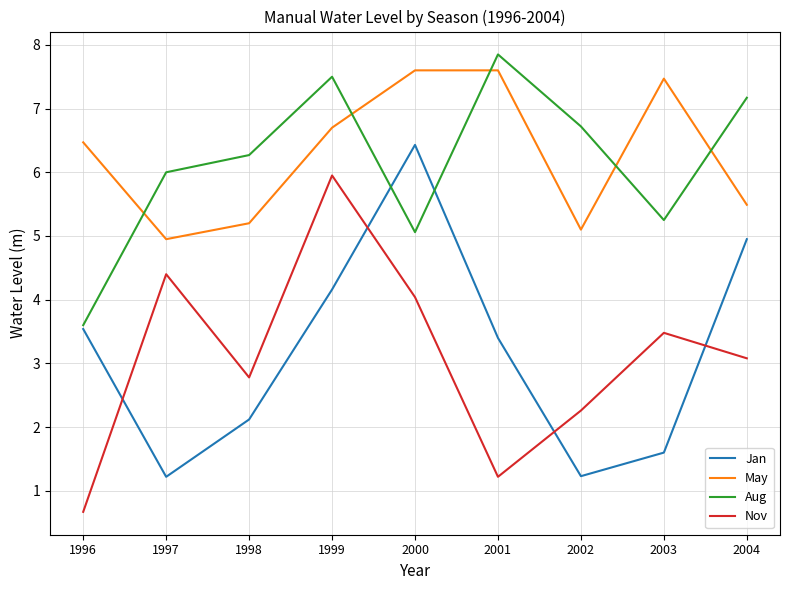

Rank the series at 2004 from lowest to highest value.

Nov, Jan, May, Aug